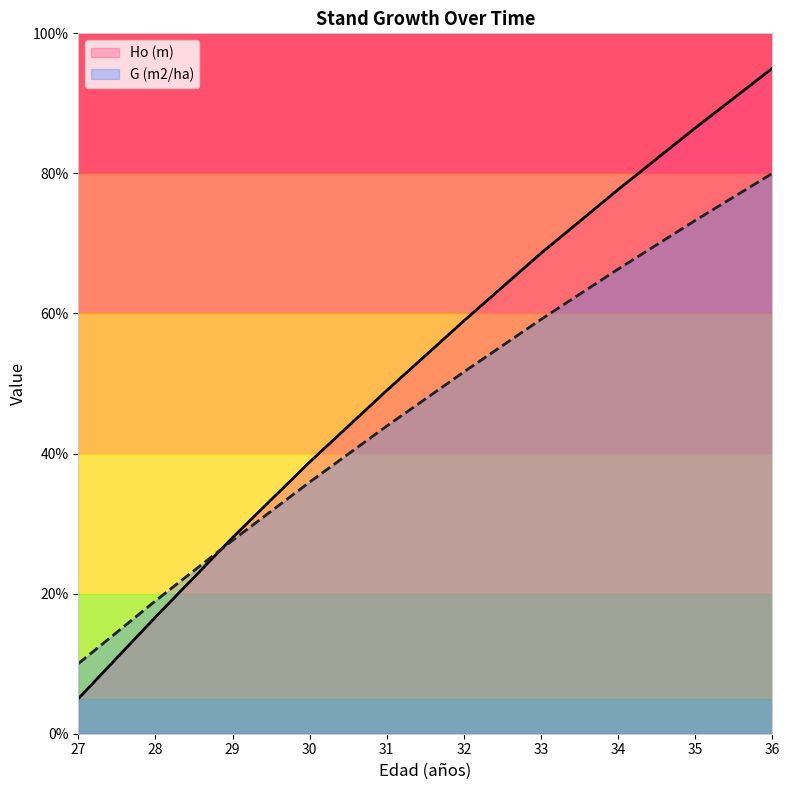

True or false: G (m2/ha) has a value of 33.3 at 28.

False